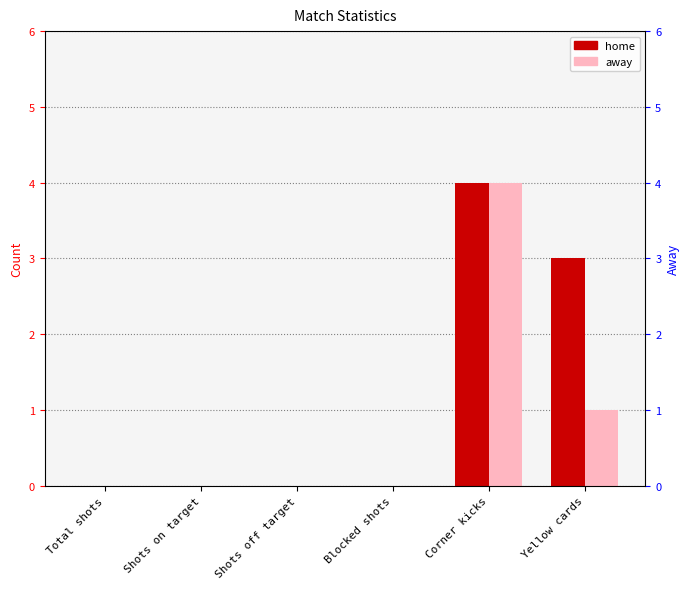

The value of away at Yellow cards is 2. True or false?

False